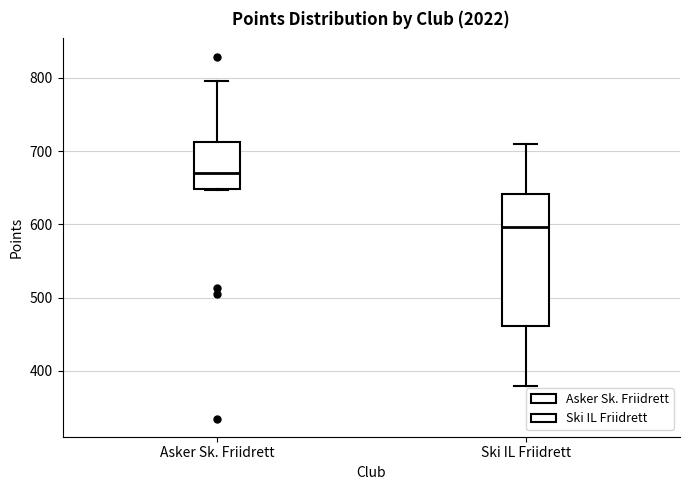

Reading left to right, transcribe this box plot: for each box, give where its median line is, the range the box spans, and where its two whiskers end, as read against the y-axis. The values are not printed on the chart, so give them approximately, as read against the axis.

Asker Sk. Friidrett: median 670, box 650 to 710, whiskers 650 to 800
Ski IL Friidrett: median 600, box 460 to 640, whiskers 380 to 710